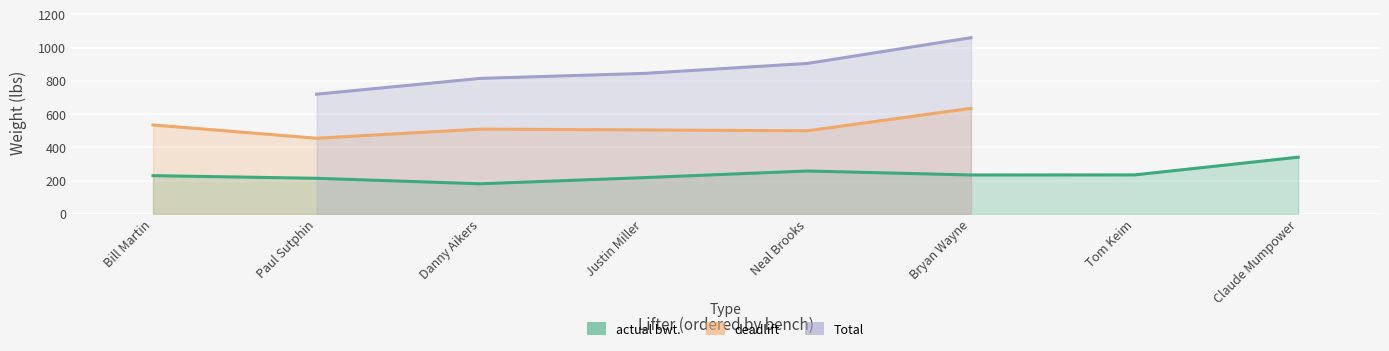

Between Neal Brooks and Bryan Wayne, which series saw the biggest shift?

Total